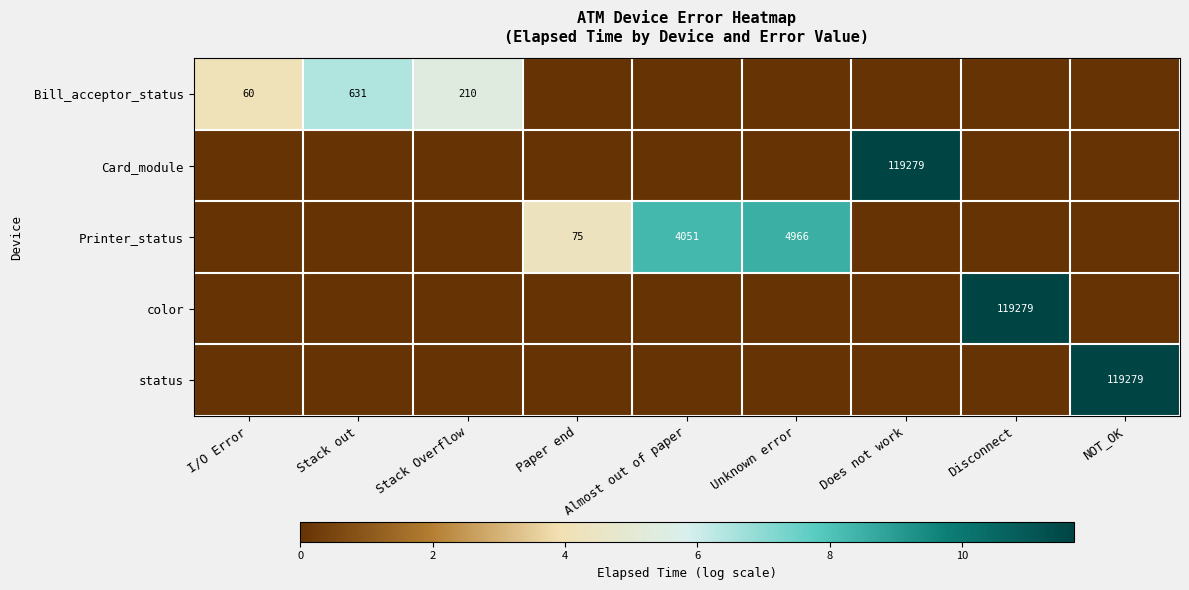

True or false: status has a value of 155190 at NOT_OK.

False